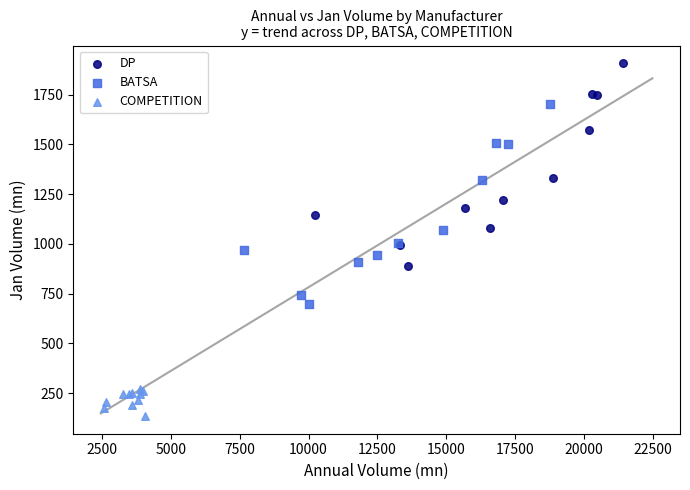

Which series reaches the minimum Y coordinate?

COMPETITION